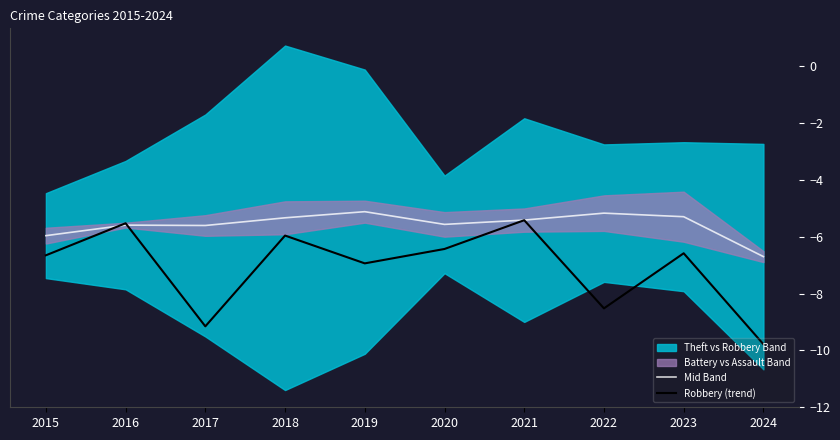

Is the value of Robbery (trend) at 2017 greater than the value of Mid Band at 2024?

No